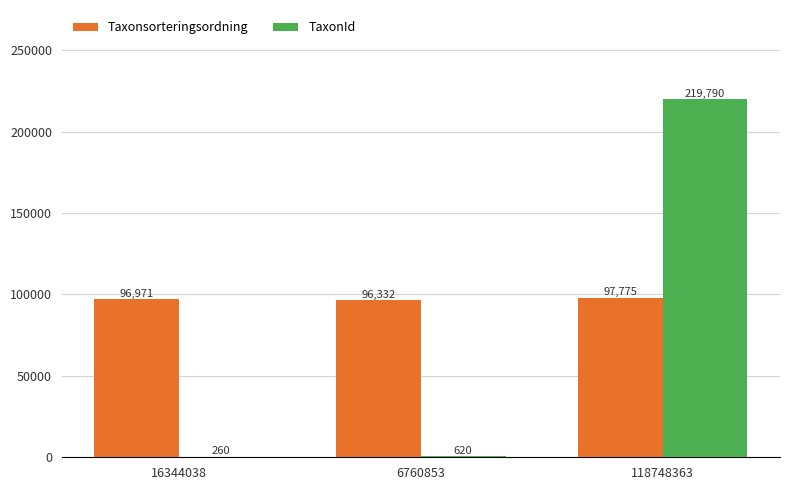

The value of TaxonId at 118748363 is 219790. True or false?

True